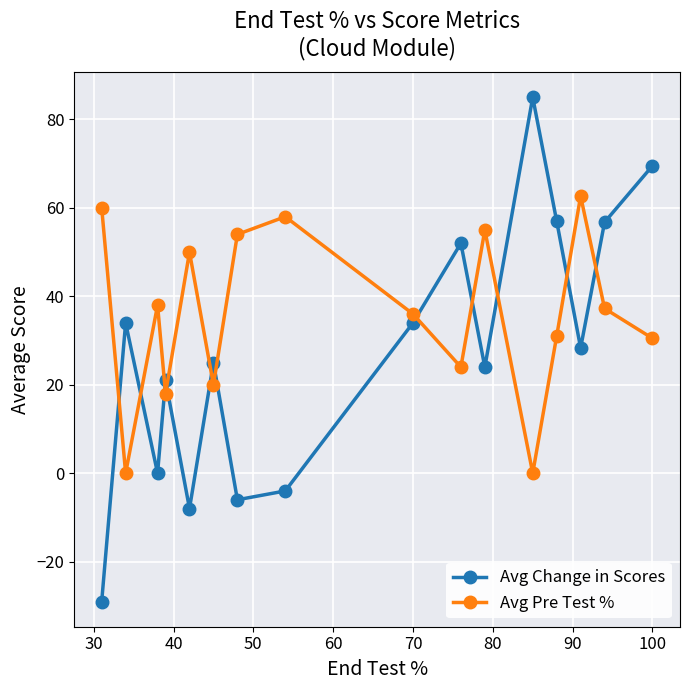

Which series has the largest total across all categories?

Avg Pre Test %